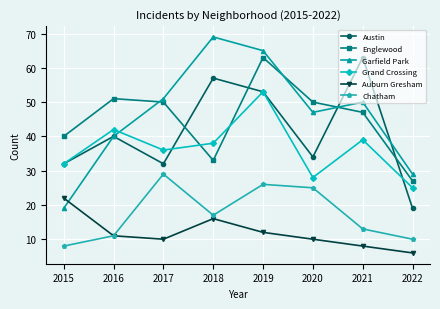

At which category is the sum across all series the highest?

2019